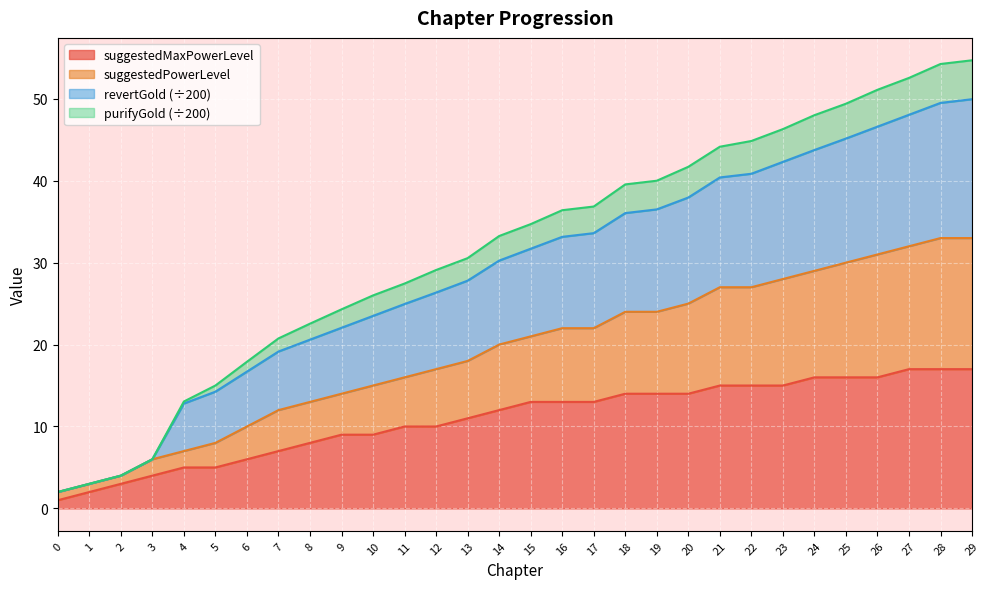

The suggestedMaxPowerLevel series shows 4.9 at 13. True or false?

False